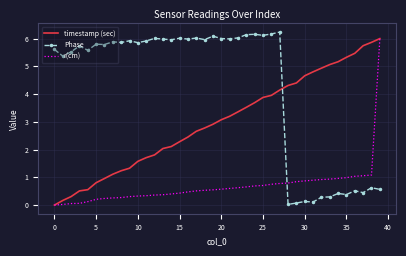

What is the highest value of the Phase series?

6.2